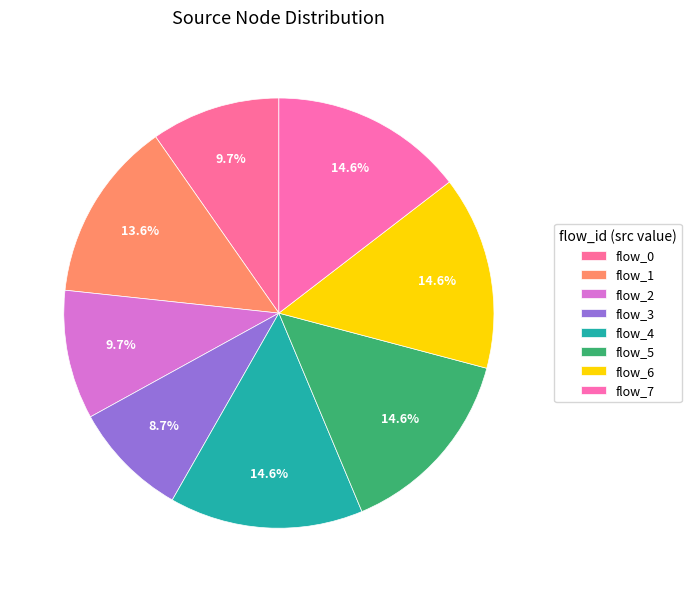

To the nearest percent, what is the combined percentage of flow_5 and flow_3?

23%